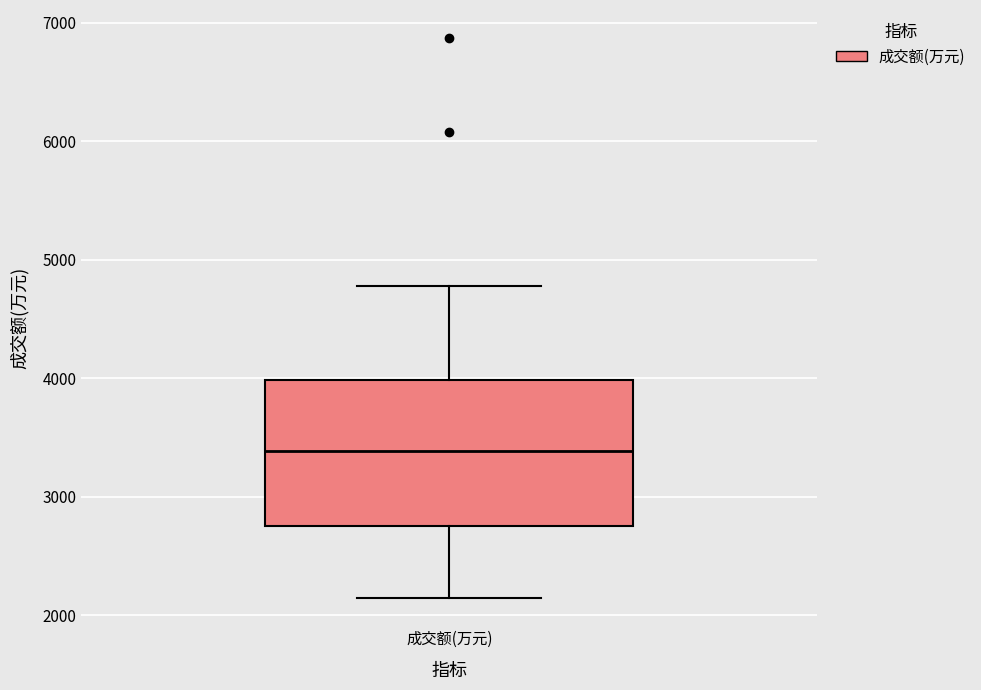

Read this box plot against the y-axis: the position of the median line, the range covered by the box, and the ends of both whiskers. The values are not printed on the chart, so give them approximately, as read against the axis.

median 3400, box 2800 to 4000, whiskers 2100 to 4800